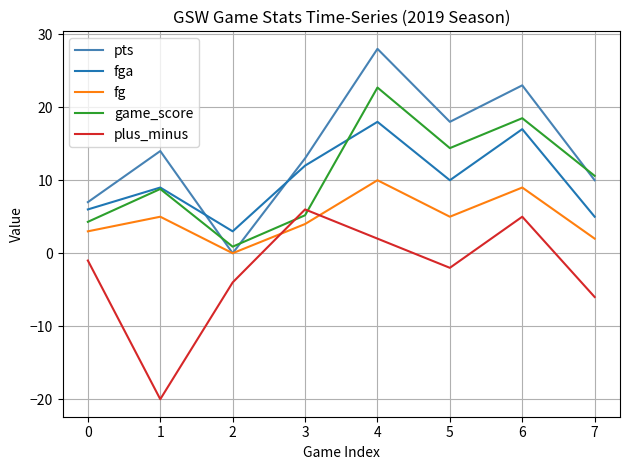

Is the value of pts at 5 greater than the value of fga at 6?

Yes